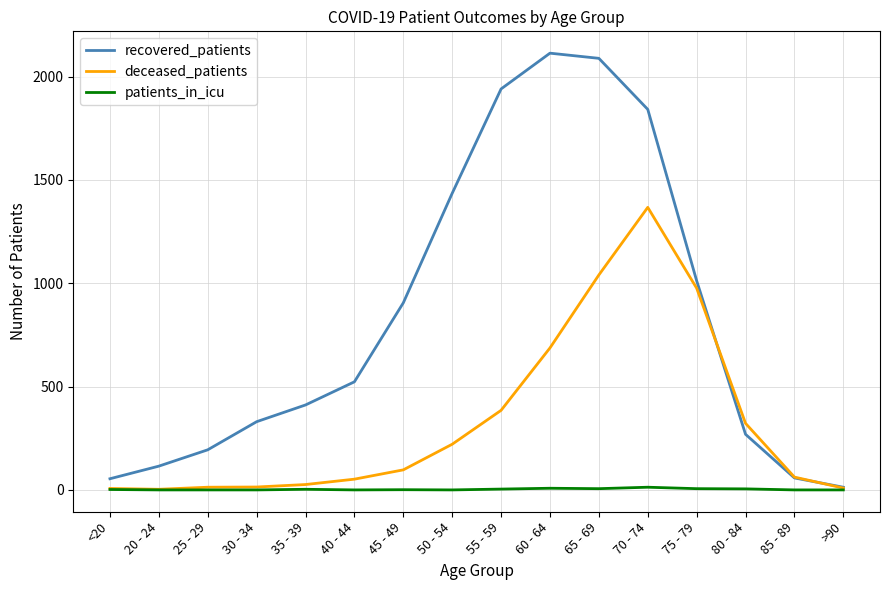

How many lines are shown in the chart?

3